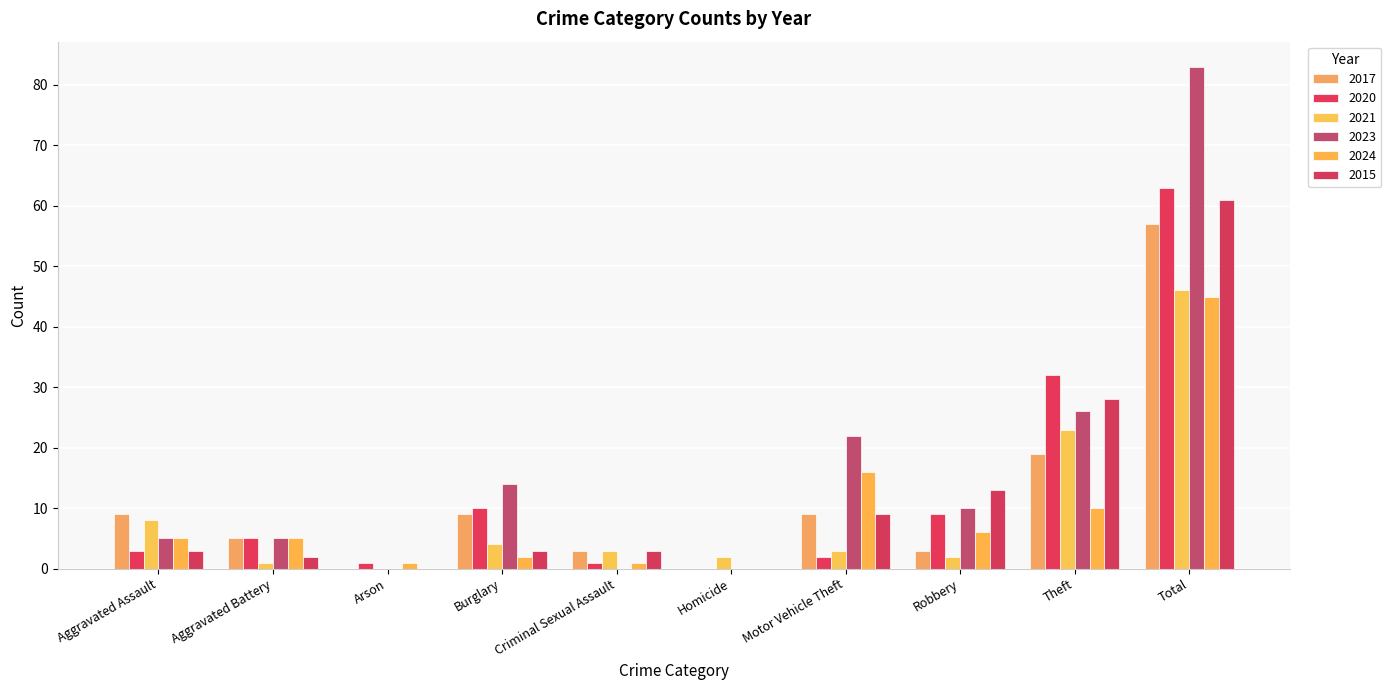

Where is 2015 nearest to the value 30?

Theft